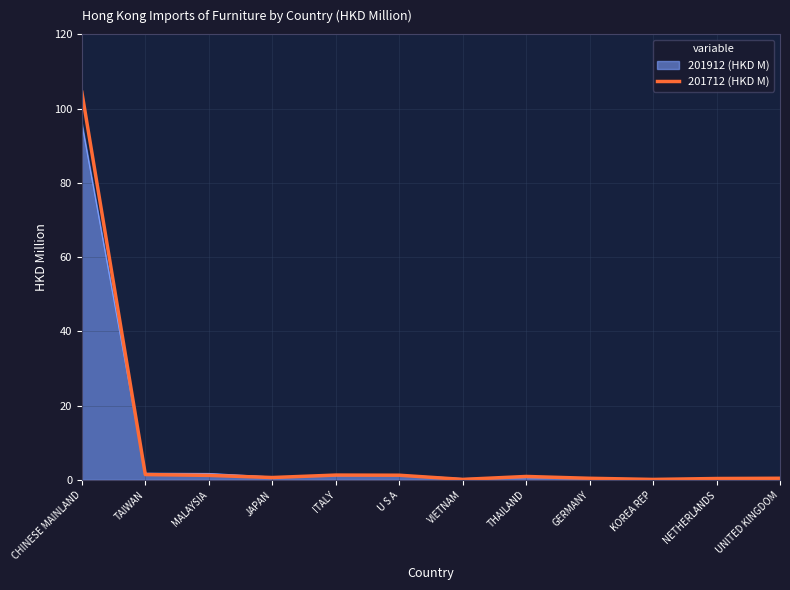

What is the maximum value for 201712 (HKD M)?

104.4